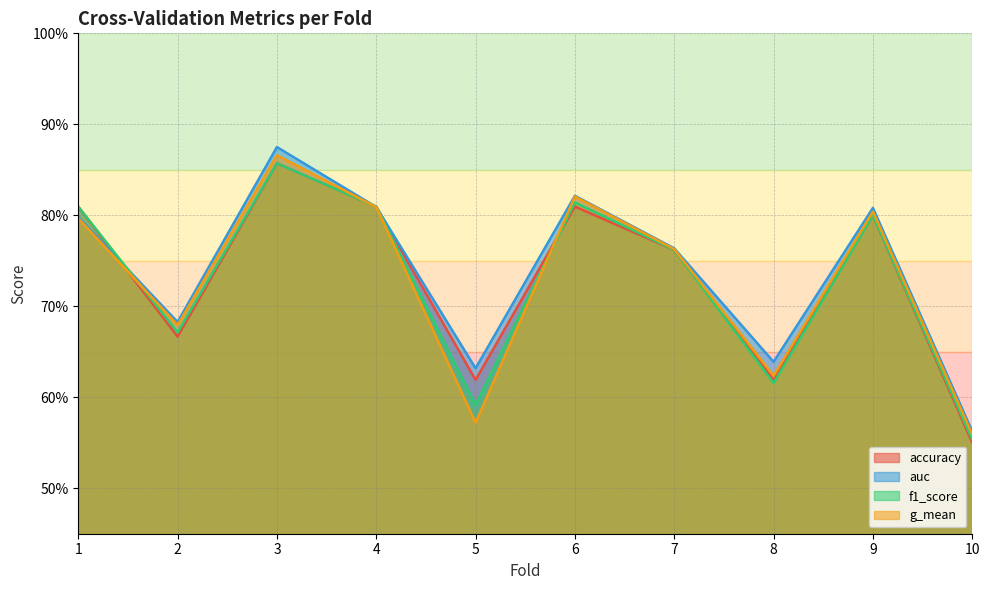

In f1_score, how many points are lower than both neighbors (excluding endpoints)?

3